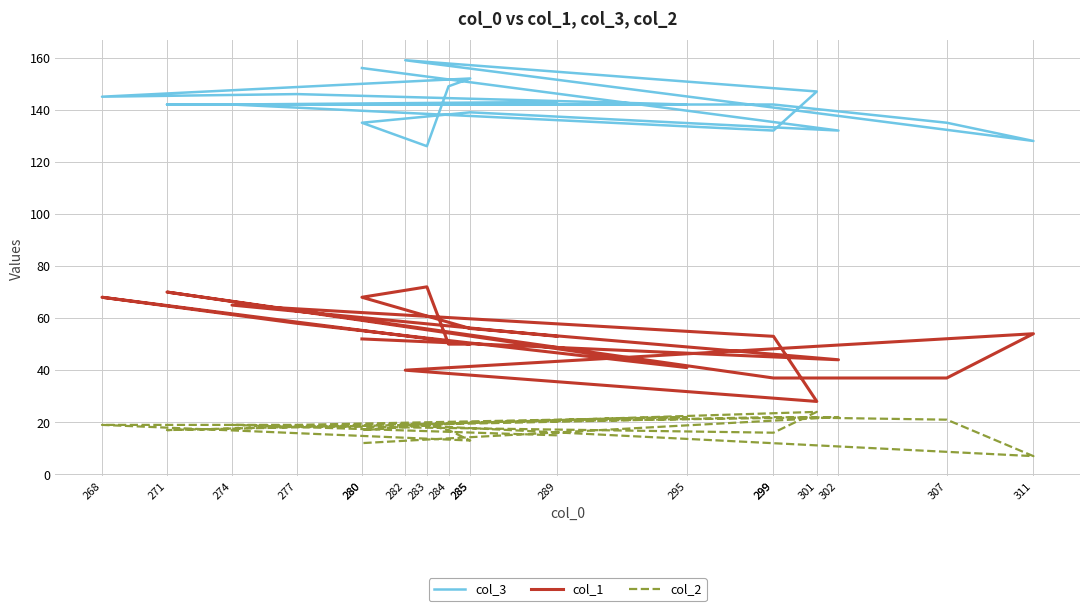

How many values in the col_1 series exceed 53?

8